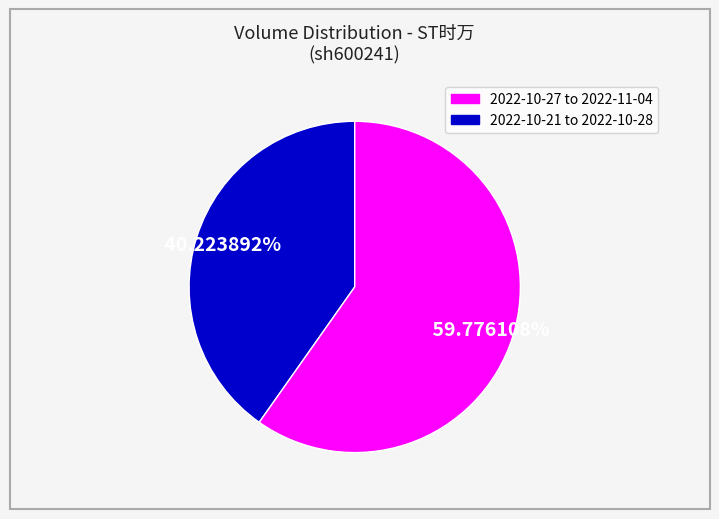

Is there a majority slice in this chart?

Yes